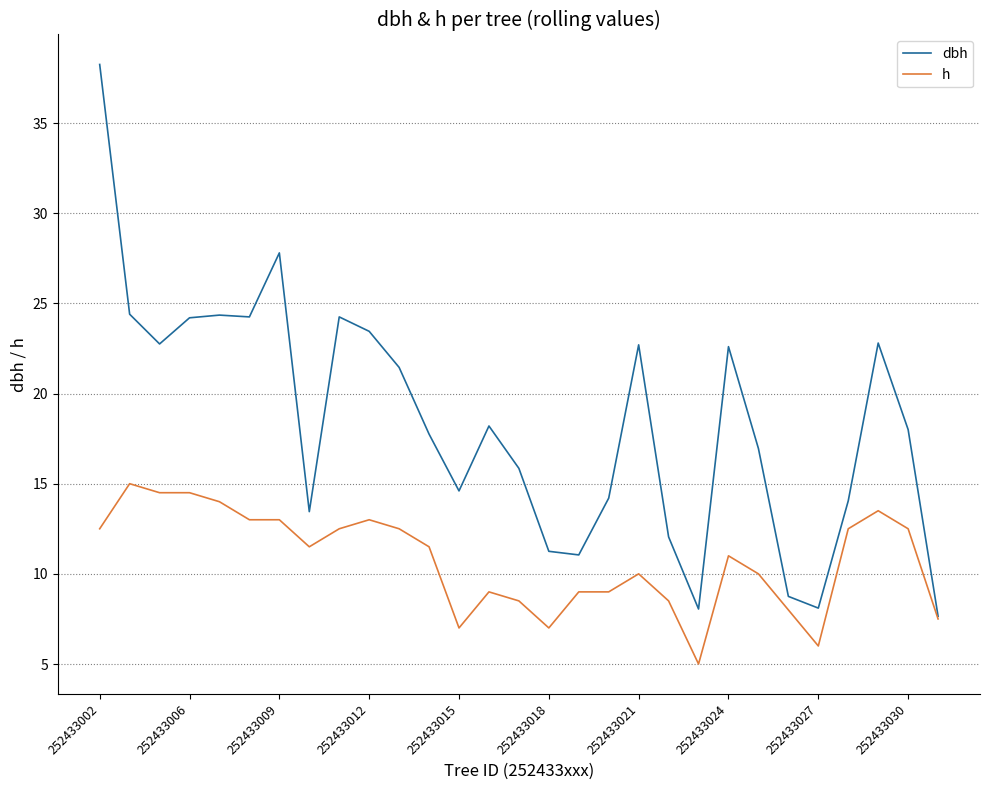

List the series in order of their peak value, highest first.

dbh, h